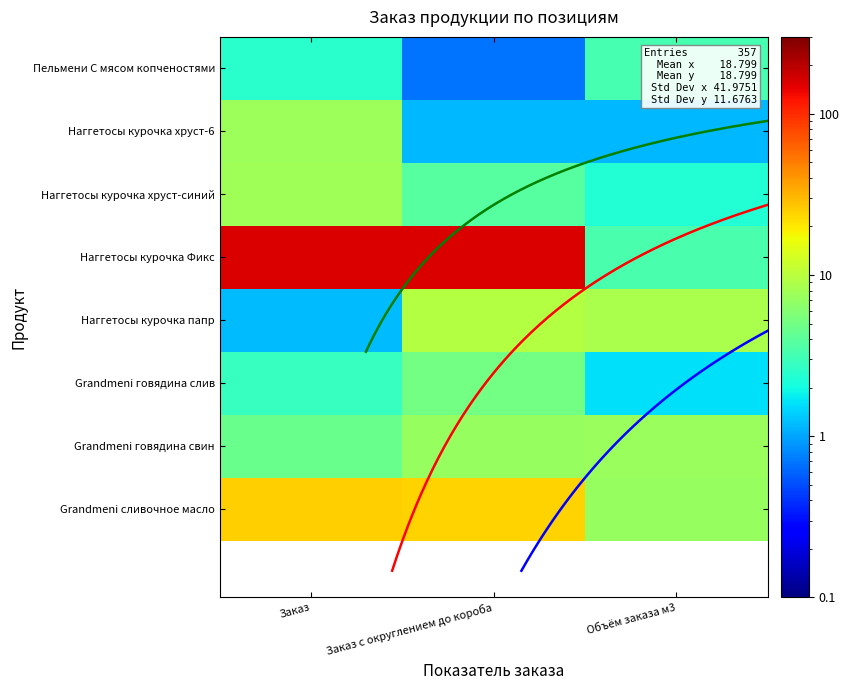

Which series has the largest total across all categories?

Наггетосы Сочная курочка Фикс